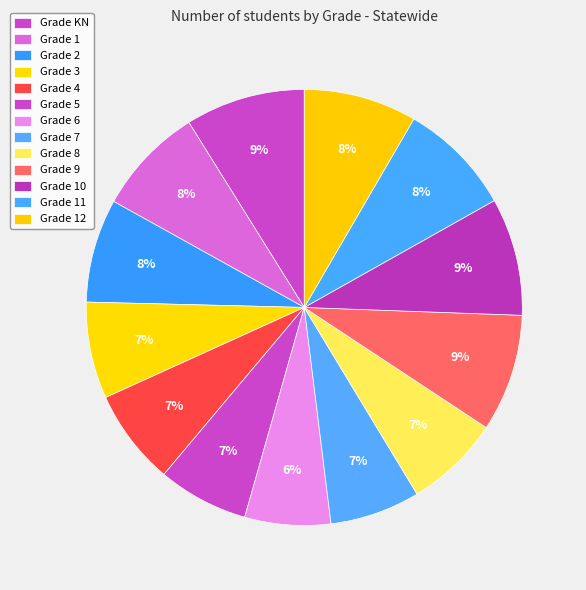

How many slices are in this pie chart?

13